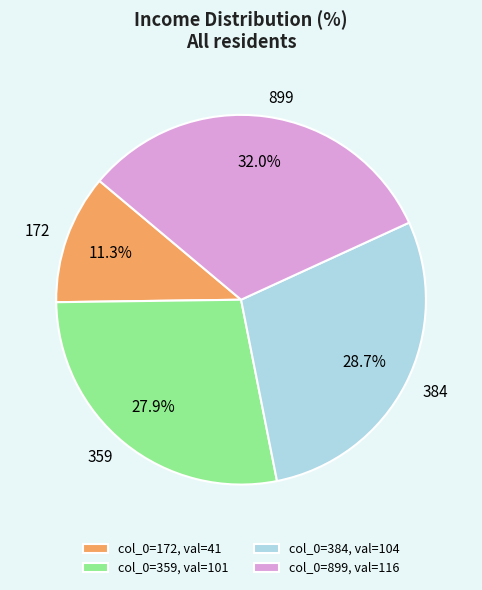

To the nearest percent, what percentage of the pie is 899?

32%